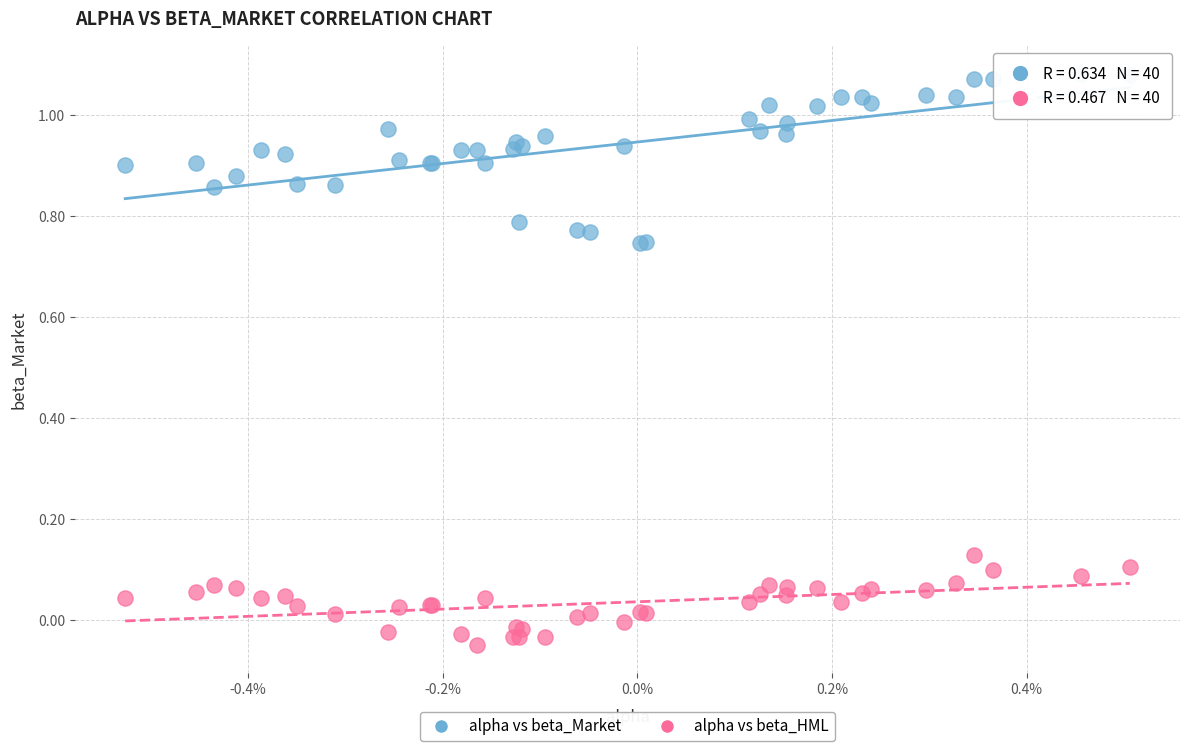

Which series reaches the maximum Y coordinate?

alpha vs beta_Market